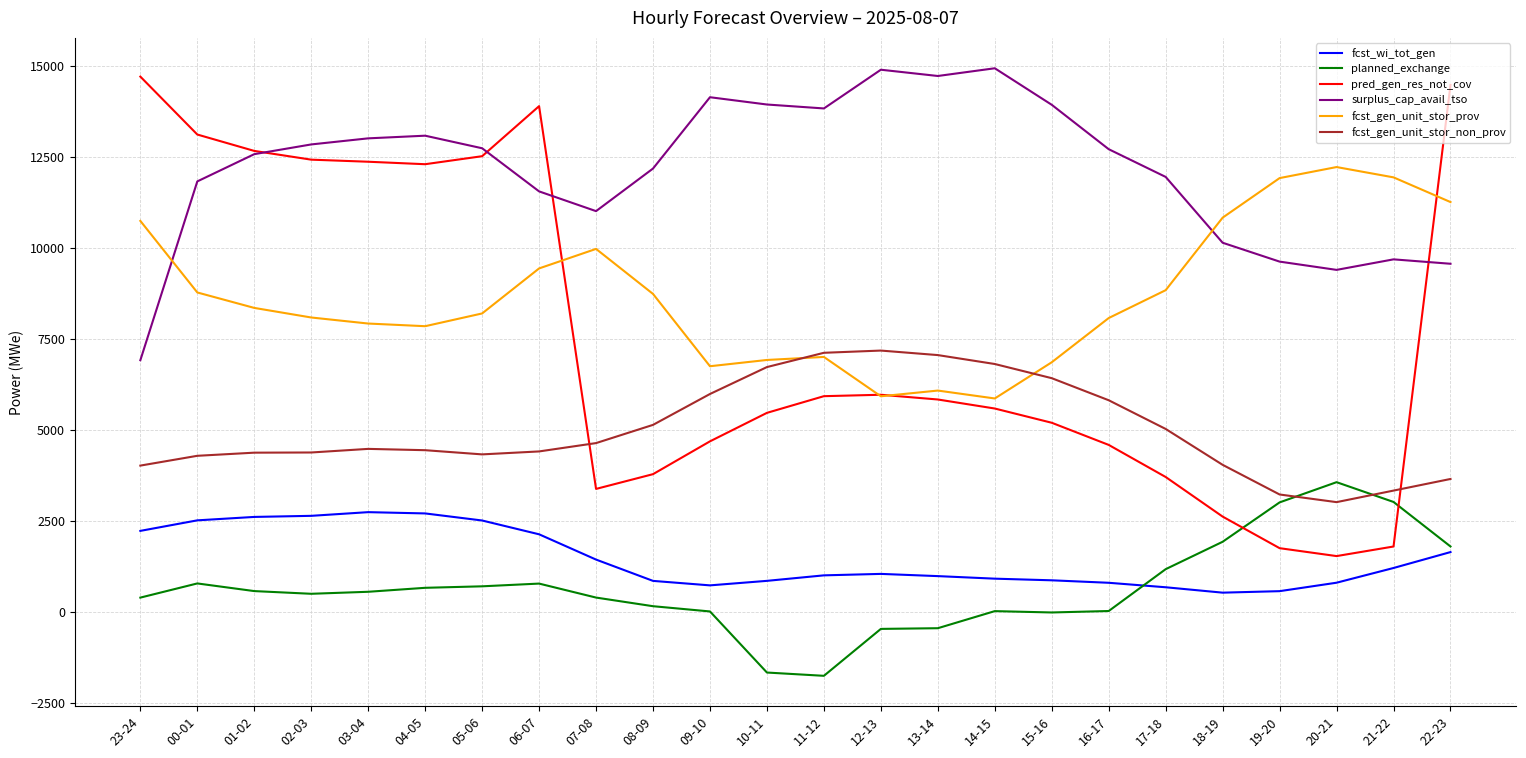

At 00-01, list the series in order from smallest to largest.

planned_exchange, fcst_wi_tot_gen, fcst_gen_unit_stor_non_prov, fcst_gen_unit_stor_prov, surplus_cap_avail_tso, pred_gen_res_not_cov